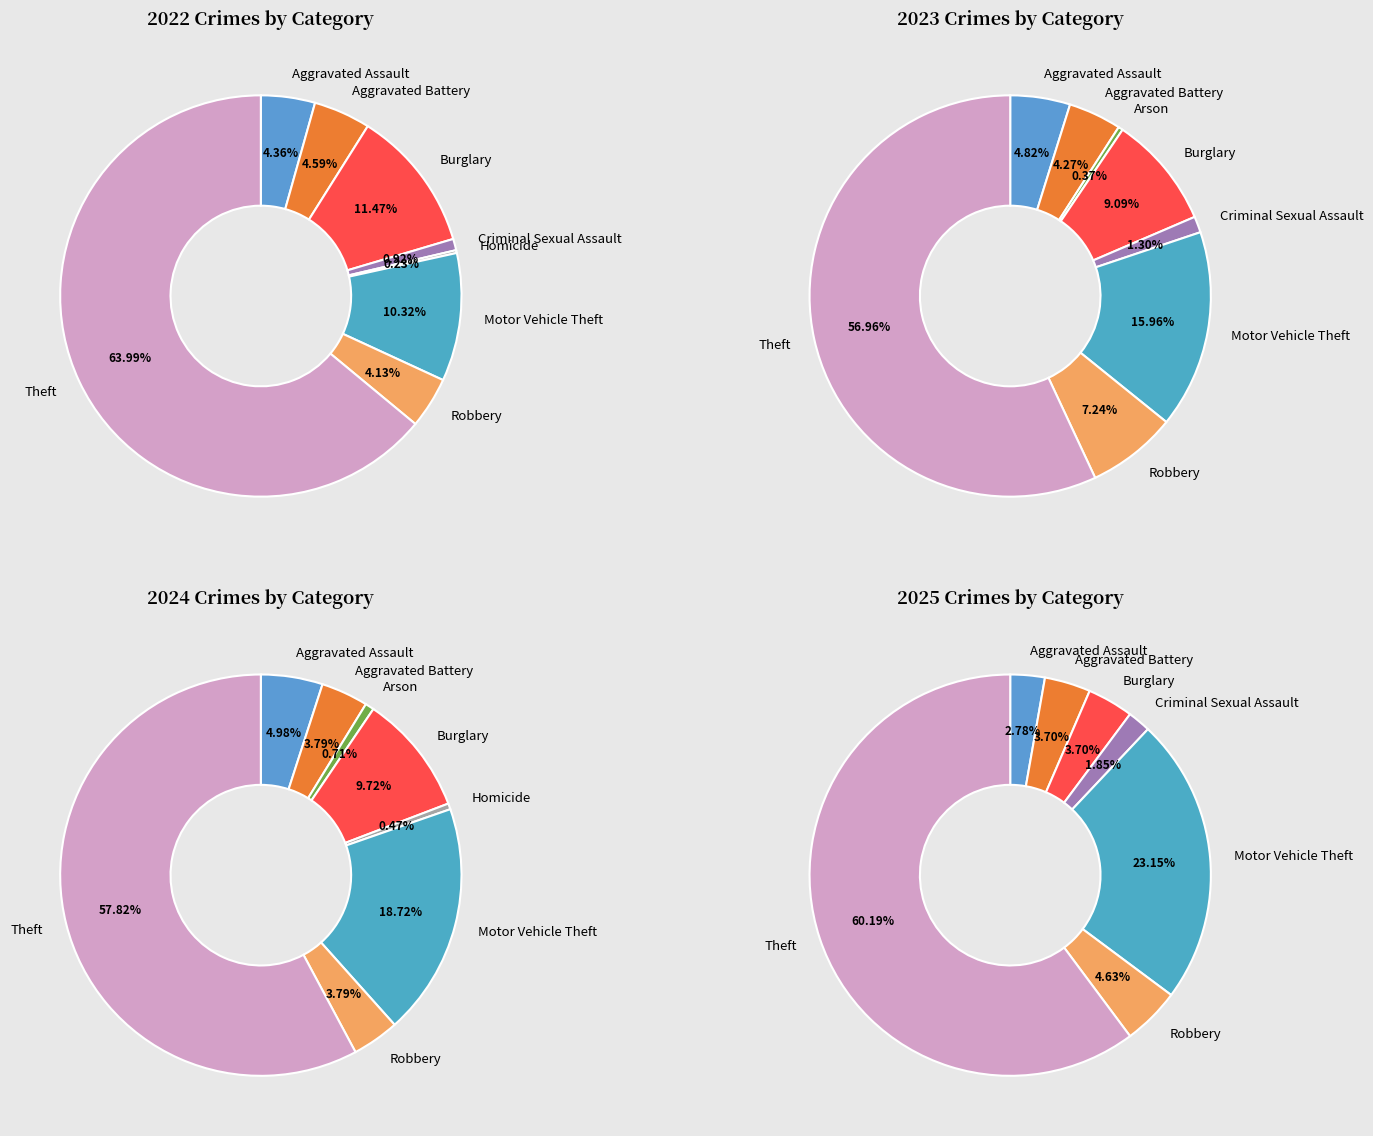

How much of the chart is everything except 7?

95.9%